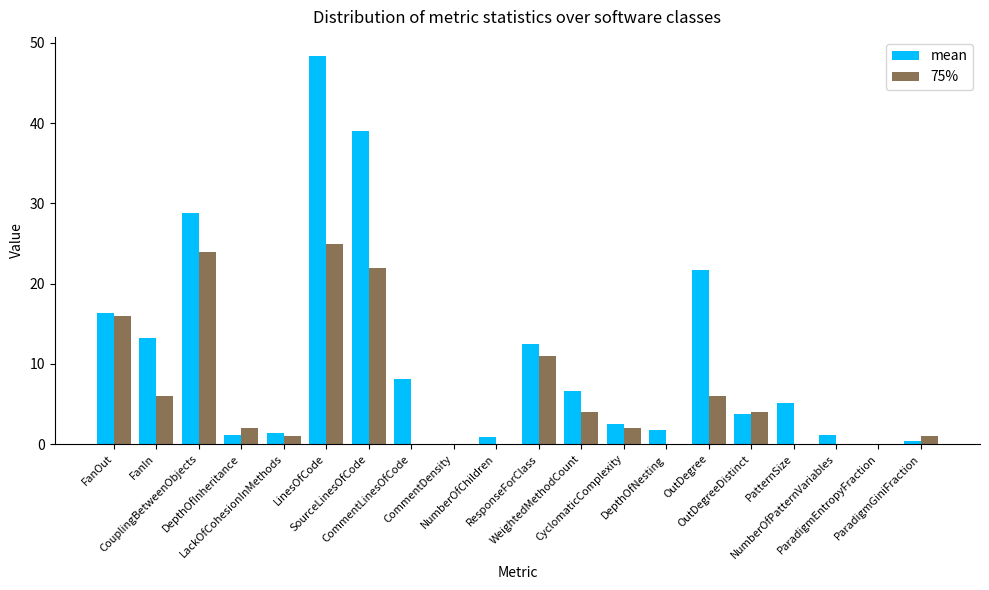

Count the number of categories in the chart.

20